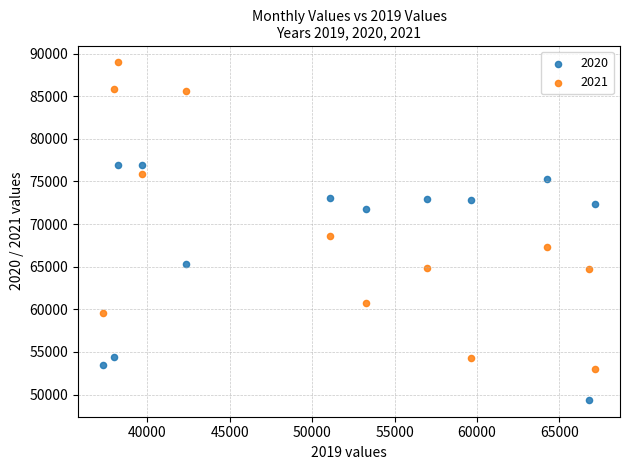

Across all data points, what is the range of X values (max minus min)?

29899